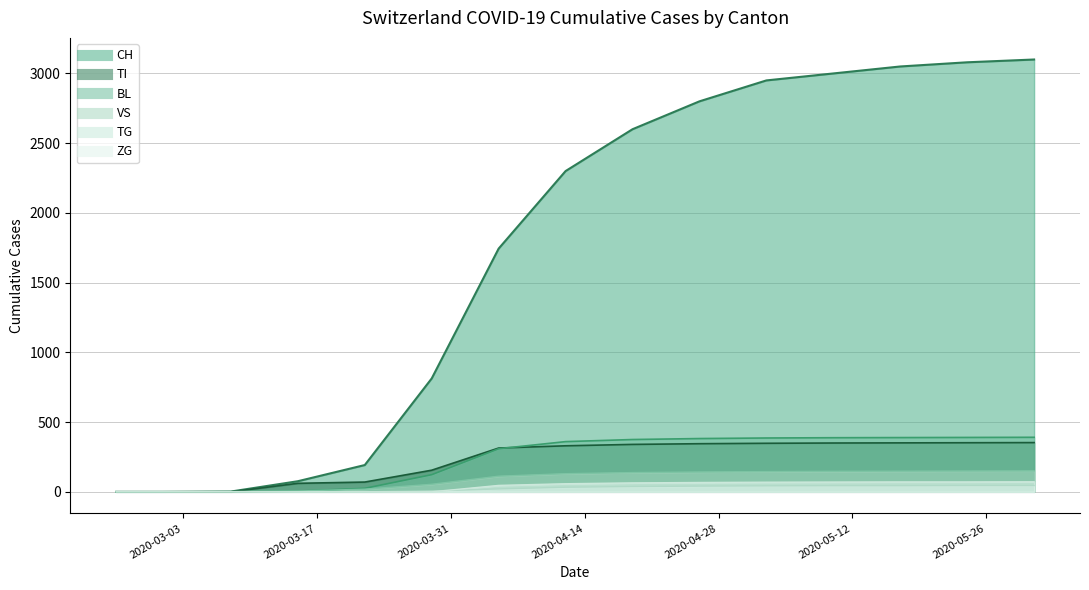

What is the greatest value displayed?

3100